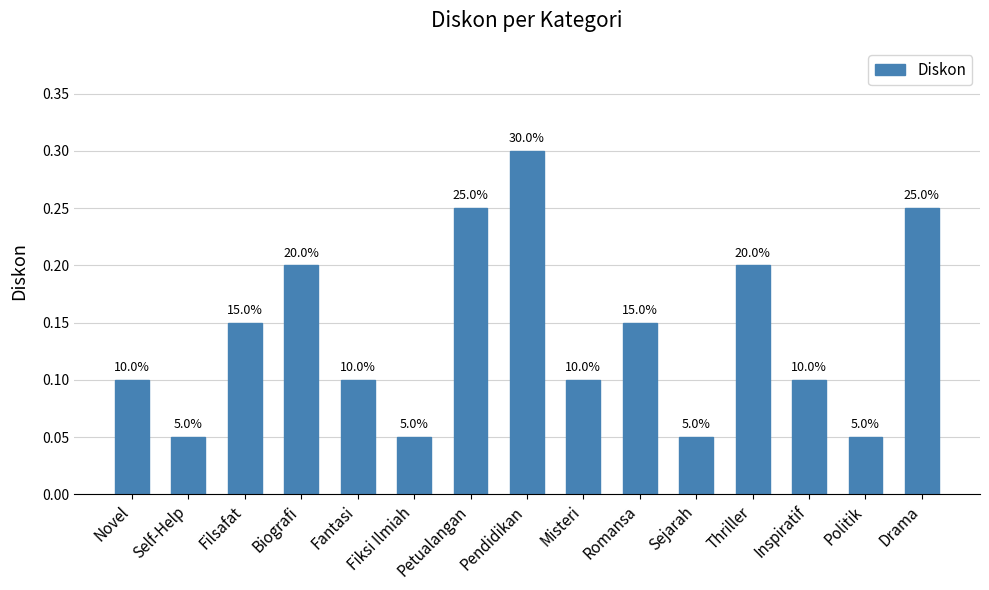

Does the chart contain any negative values?

No